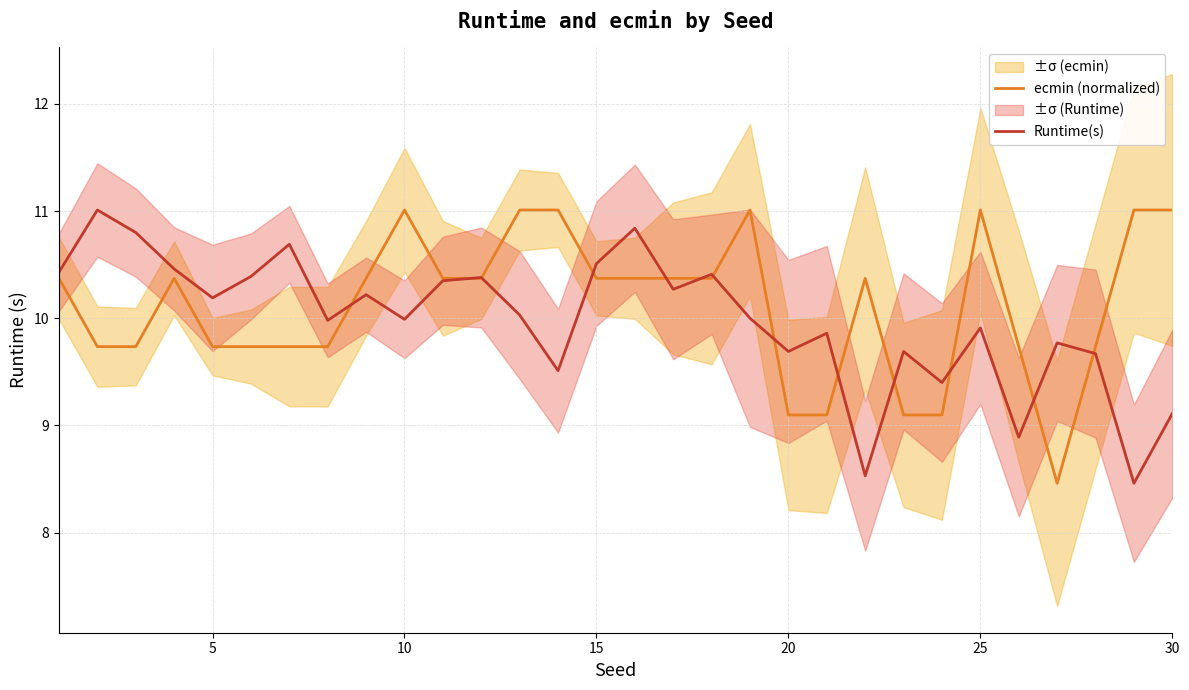

What is the minimum value for ecmin (normalized)?

8.5